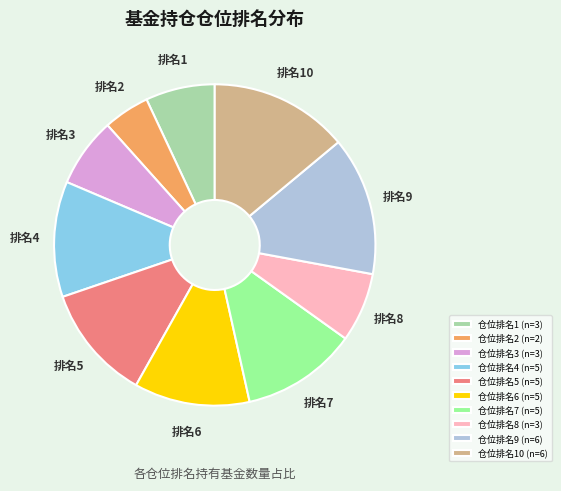

What is the smallest slice in the pie chart?

仓位排名2 (n=2)